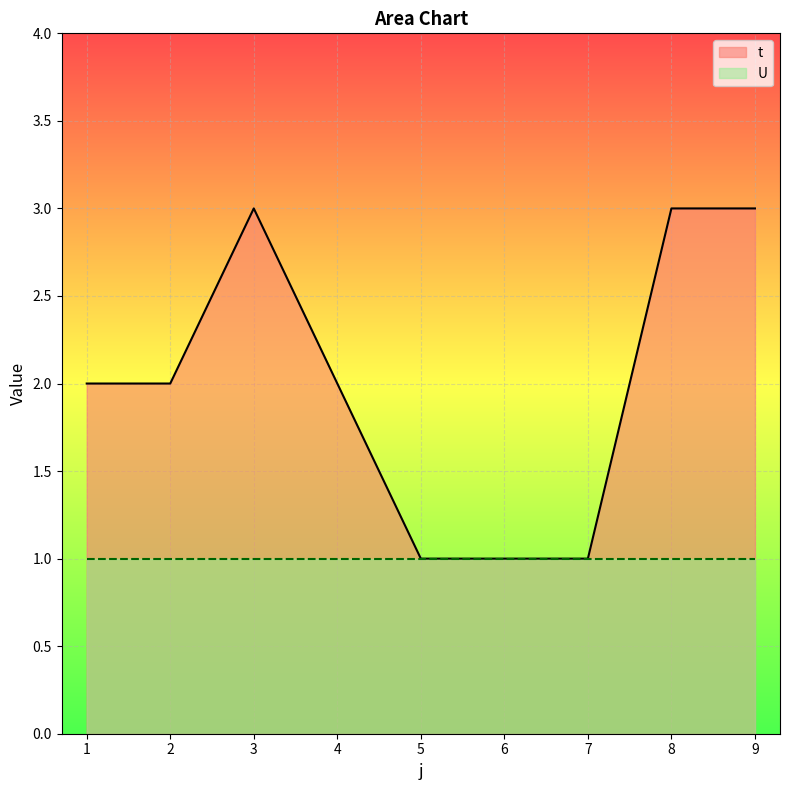

Reading left to right, transcribe all the data shown in this chart.

2	2	3	2	1	1	1	3	3